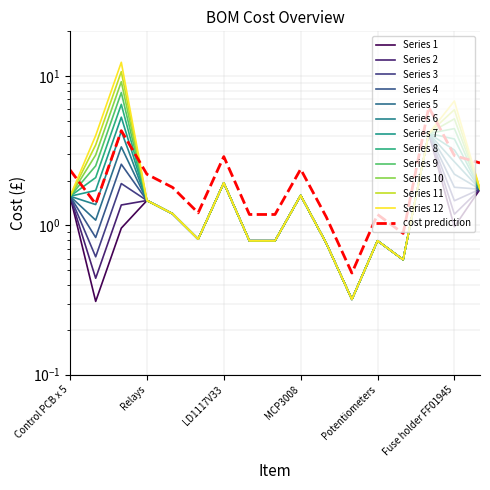

Which has a higher value, MCP3008 or MicroUSB Boards?

MCP3008